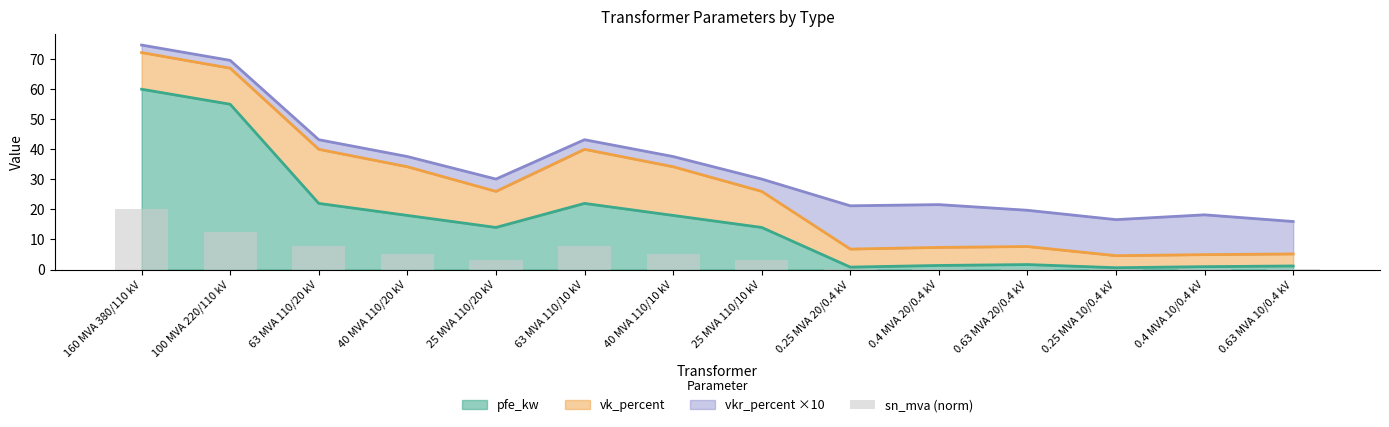

True or false: the data shows 5.0 at 40 MVA 110/10 kV.

True